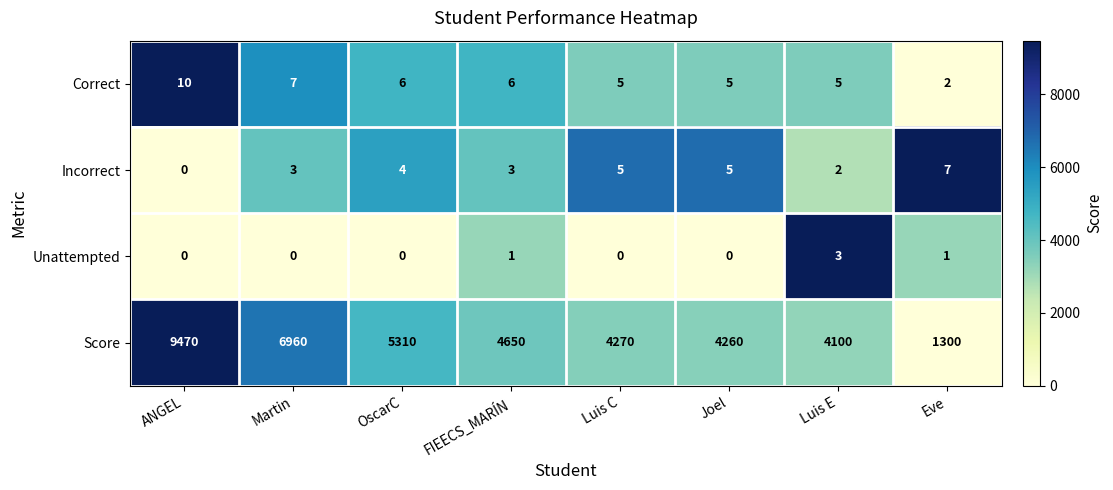

What is the highest value of the Unattempted series?

3